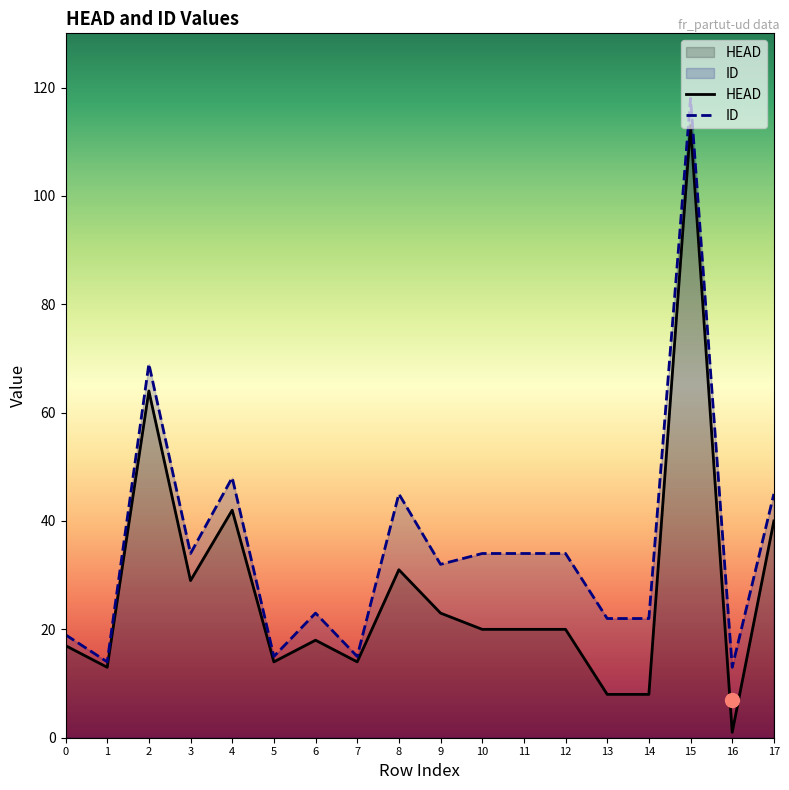

True or false: ID has a value of 39 at 2.

False